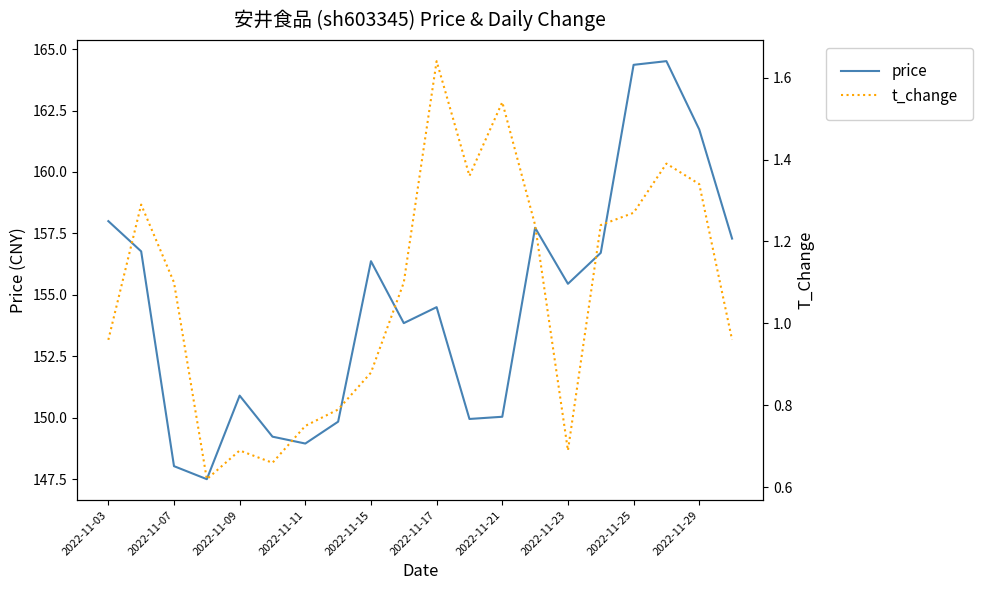

What is the maximum value shown in the chart?

164.5